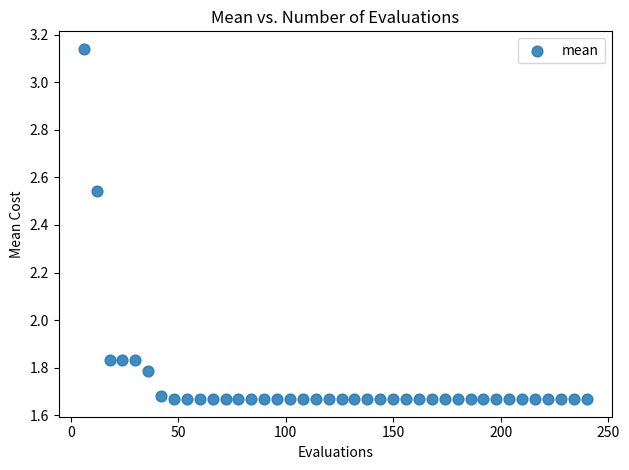

What is the range of Y values (max minus min)?

1.5